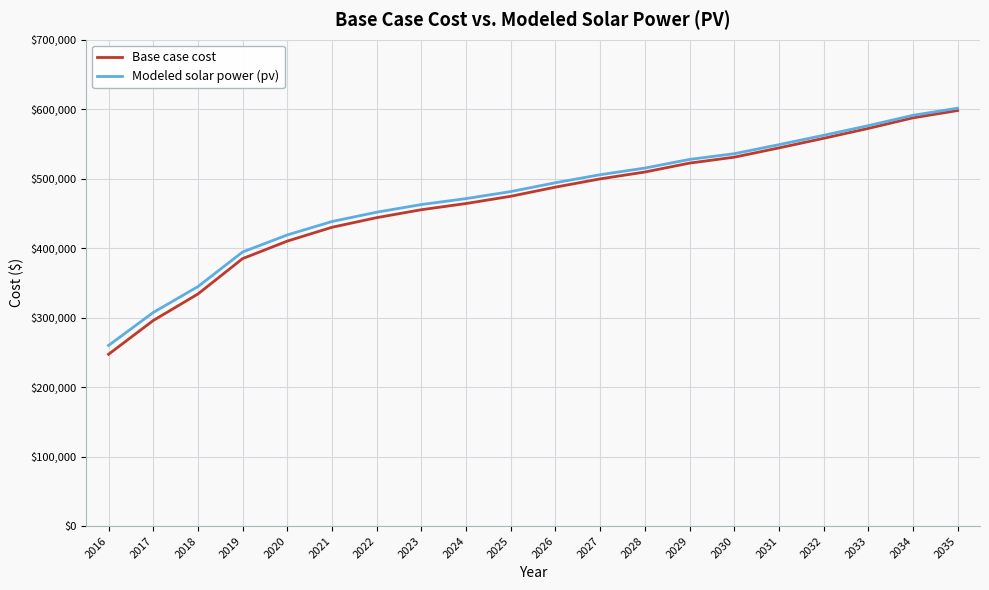

Which series changed the most between 2017 and 2030?

Base case cost